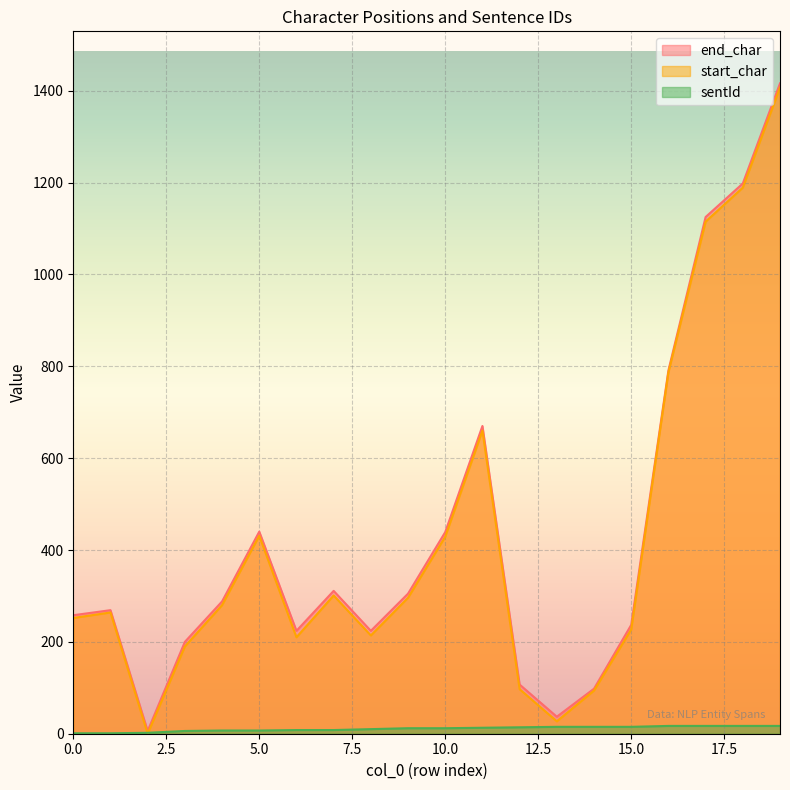

Which label corresponds to the largest value in the chart?

19